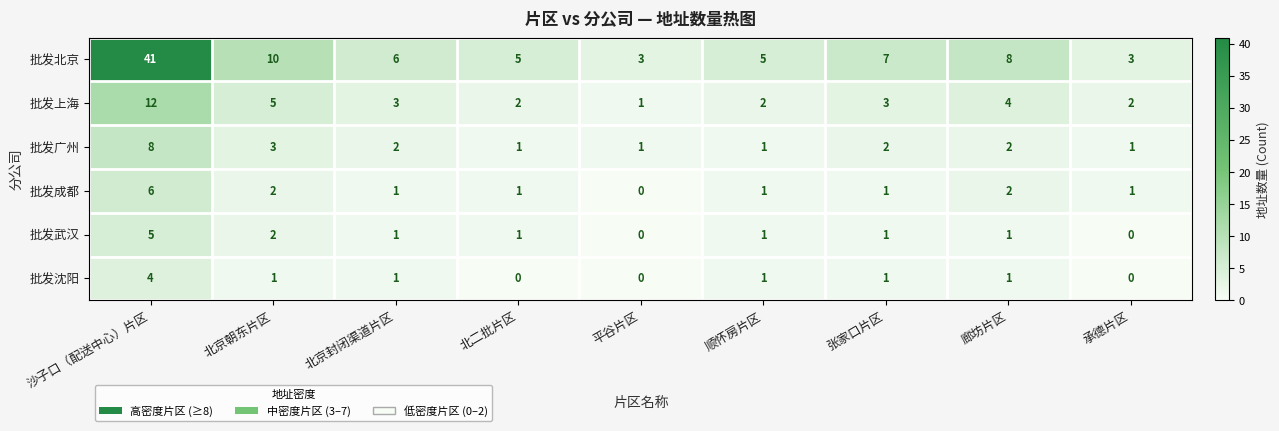

How many distinct data groups are displayed?

6